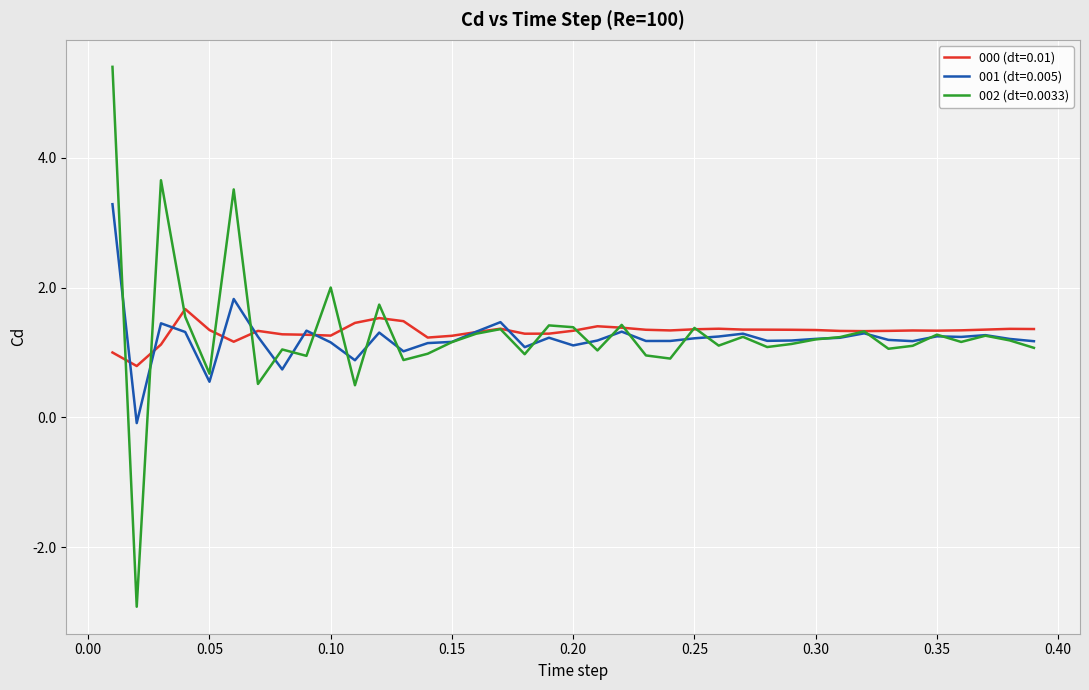

Rank the series by their maximum value, from highest to lowest.

002 (dt=0.0033), 001 (dt=0.005), 000 (dt=0.01)